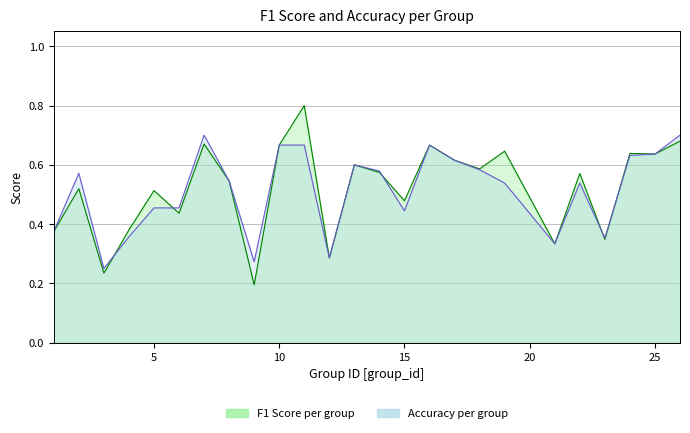

Which series has the largest range (max minus min)?

f1